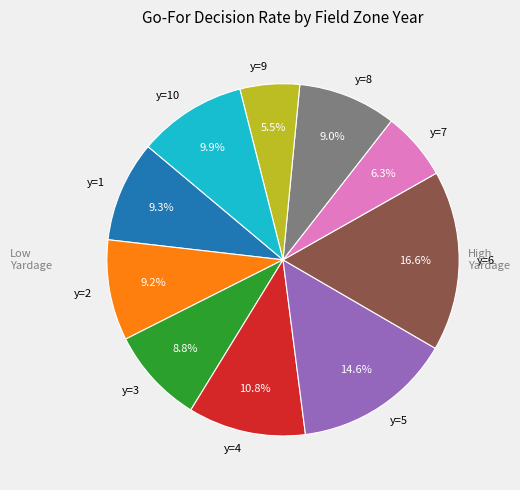

True or false: y=4 accounts for 15% of the total.

False